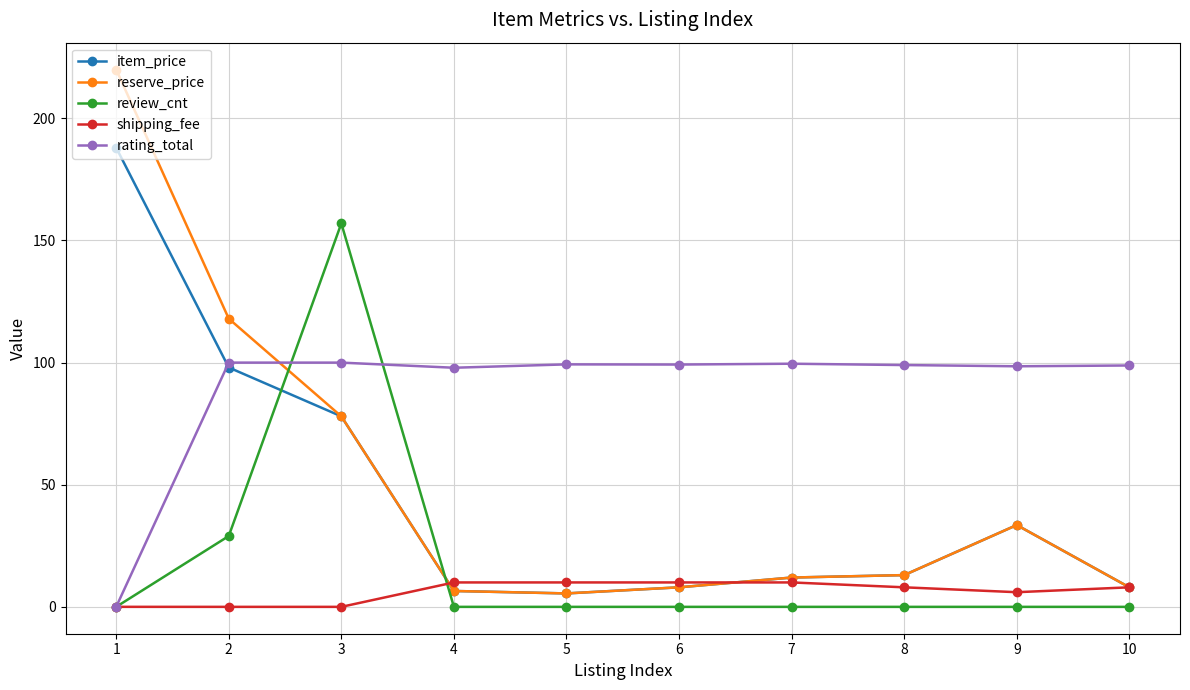

Where do item_price and shipping_fee first cross each other?

3 and 4